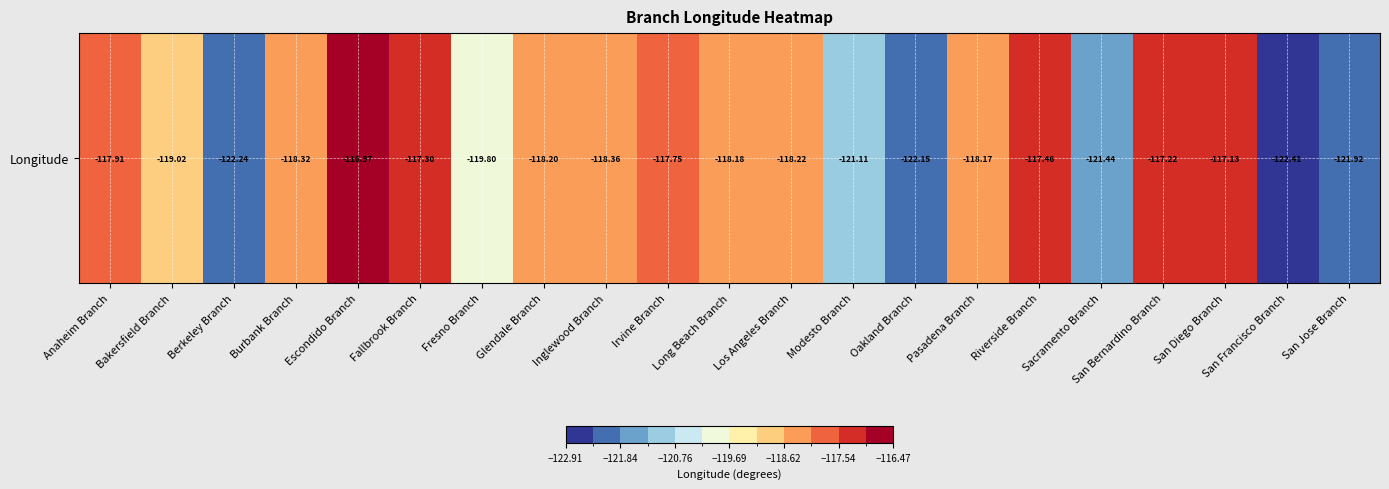

Reading right to left, extract all data points from this chart.

San Jose Branch=-121.9	San Francisco Branch=-122.4	San Diego Branch=-117.1	San Bernardino Branch=-117.2	Sacramento Branch=-121.4	Riverside Branch=-117.5	Pasadena Branch=-118.2	Oakland Branch=-122.1	Modesto Branch=-121.1	Los Angeles Branch=-118.2	Long Beach Branch=-118.2	Irvine Branch=-117.8	Inglewood Branch=-118.4	Glendale Branch=-118.2	Fresno Branch=-119.8	Fallbrook Branch=-117.3	Escondido Branch=-117.0	Burbank Branch=-118.3	Berkeley Branch=-122.2	Bakersfield Branch=-119.0	Anaheim Branch=-117.9